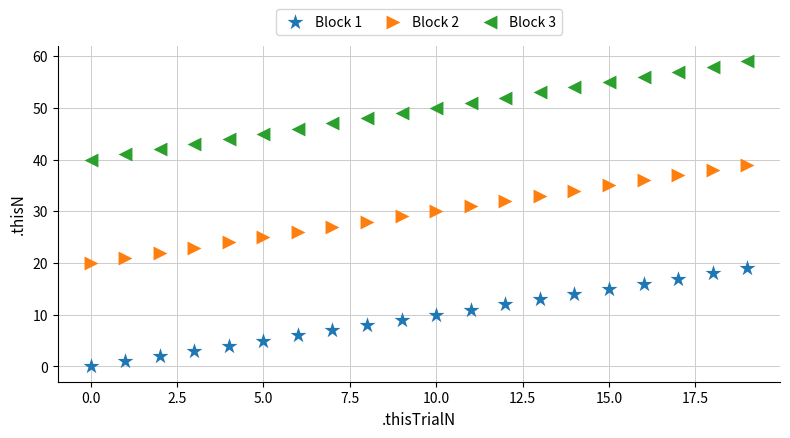

Which series reaches the minimum Y coordinate?

Block 1